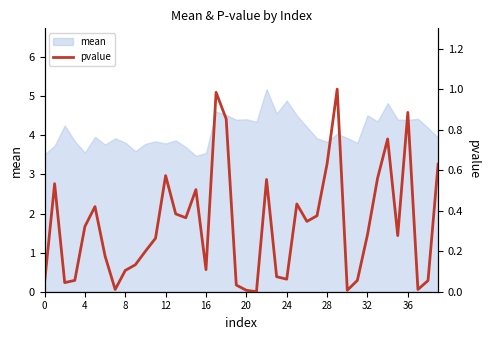

How many lines are shown in the chart?

1